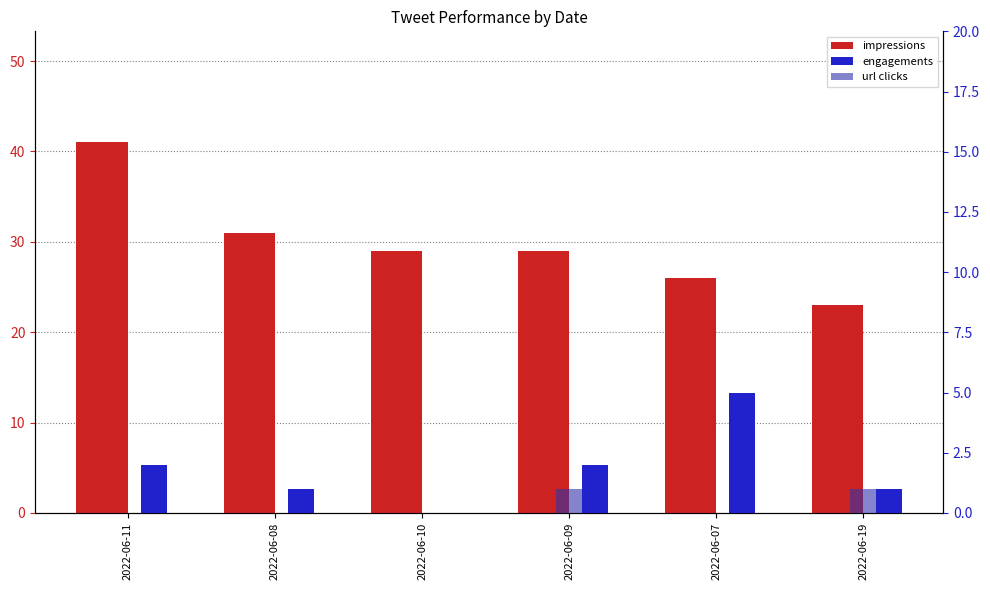

How many groups of bars are there?

6